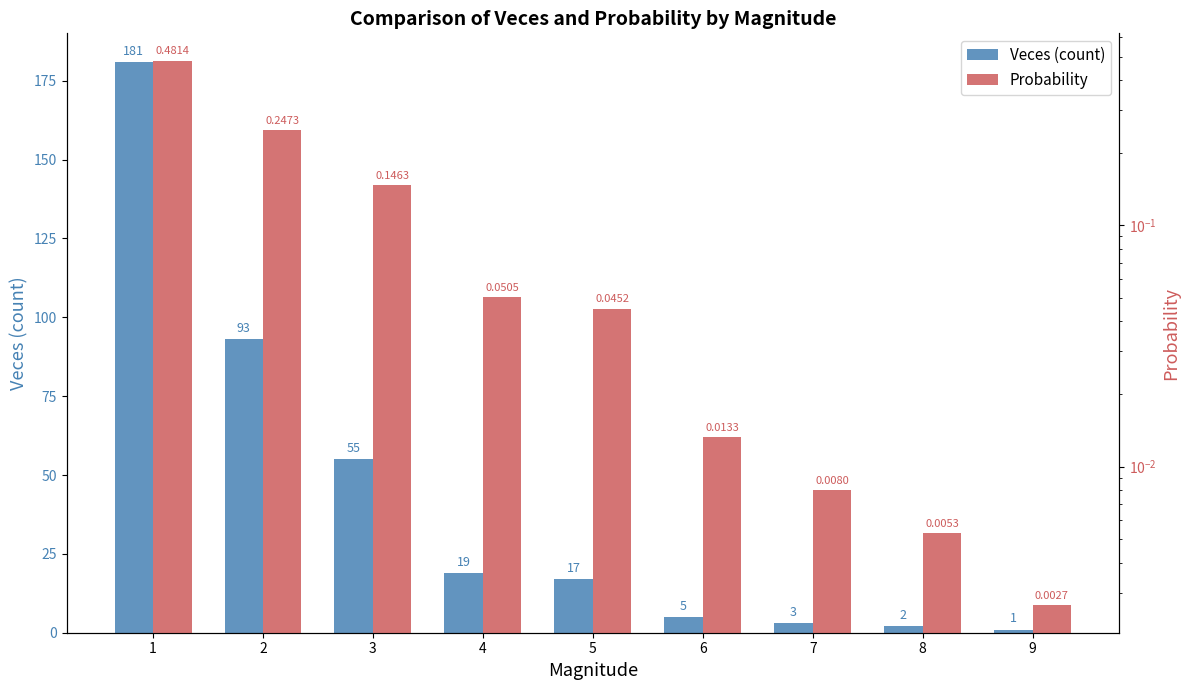

Is the value of Probability at 8 greater than the value of Veces (count) at 6?

No